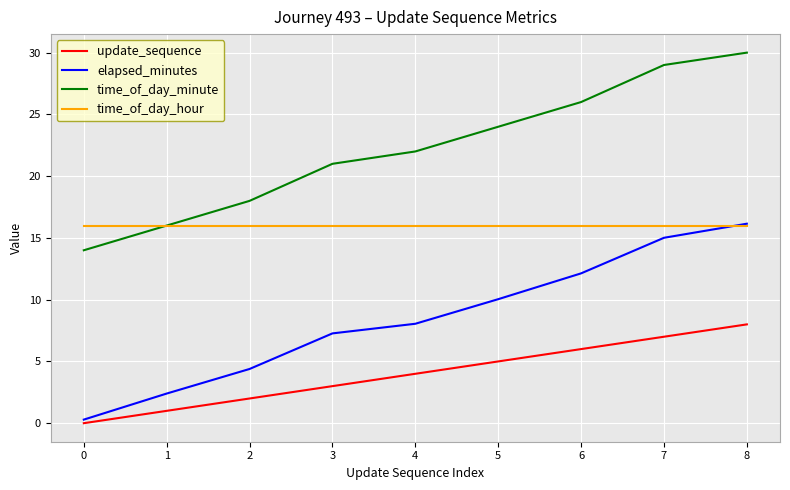

What is the maximum value shown in the chart?

30.0